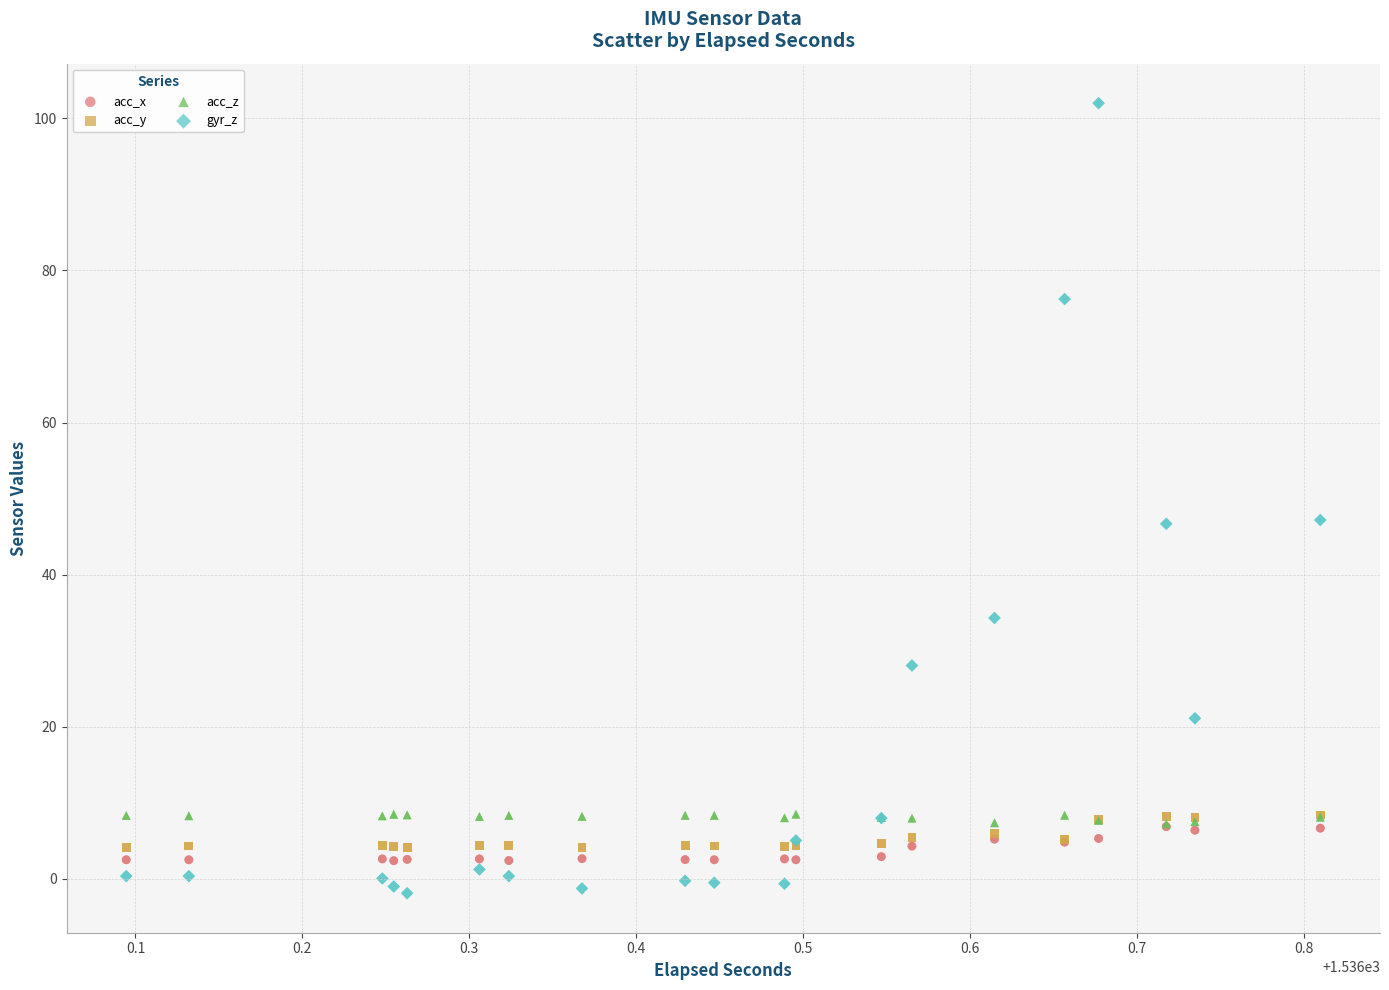

What are all the series names shown in the legend?

acc_x, acc_y, acc_z, gyr_z